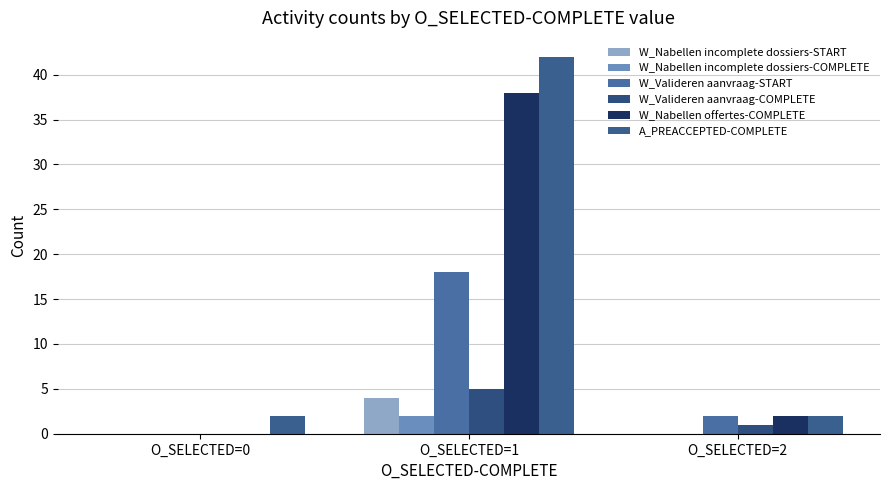

How many series are shown in this chart?

6